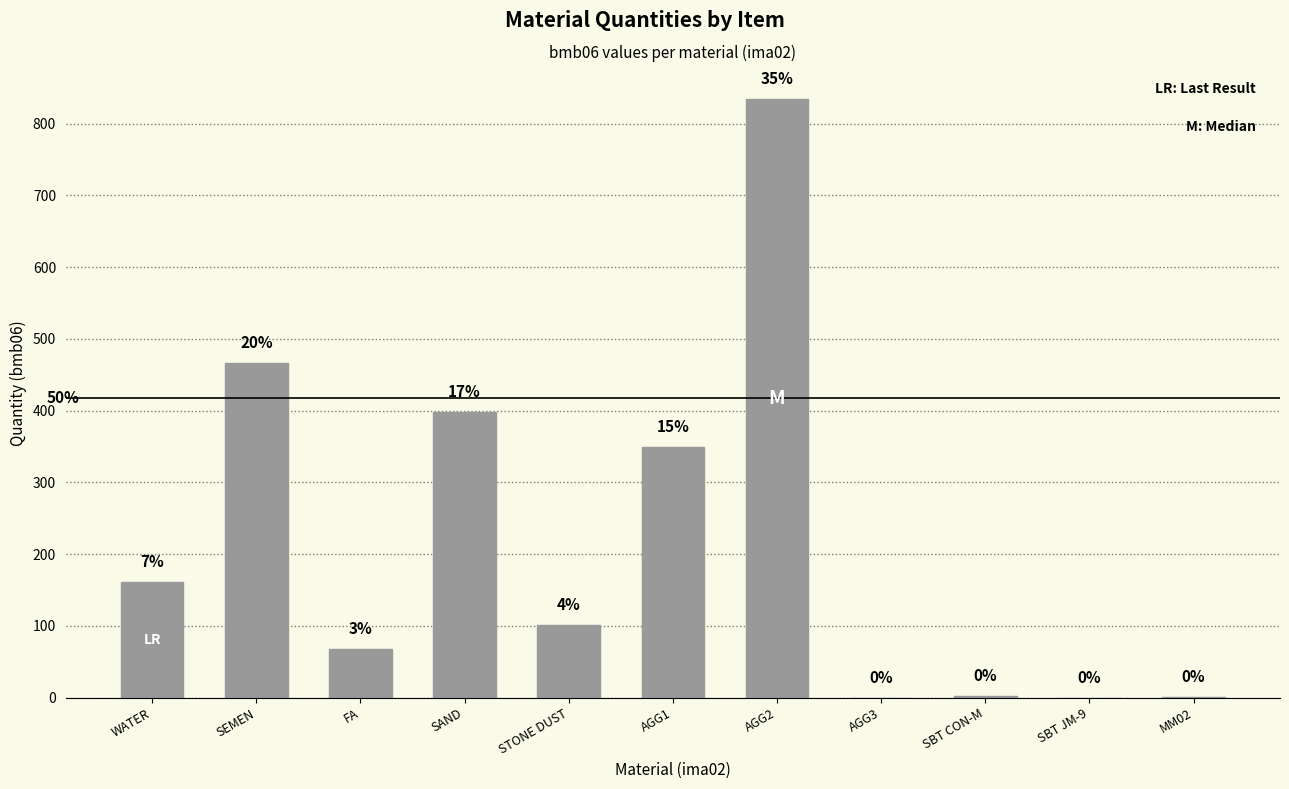

List the labels in order of value, largest first.

AGG2, SEMEN, SAND, AGG1, WATER, STONE DUST, FA, SBT CON-M, MM02, AGG3, SBT JM-9